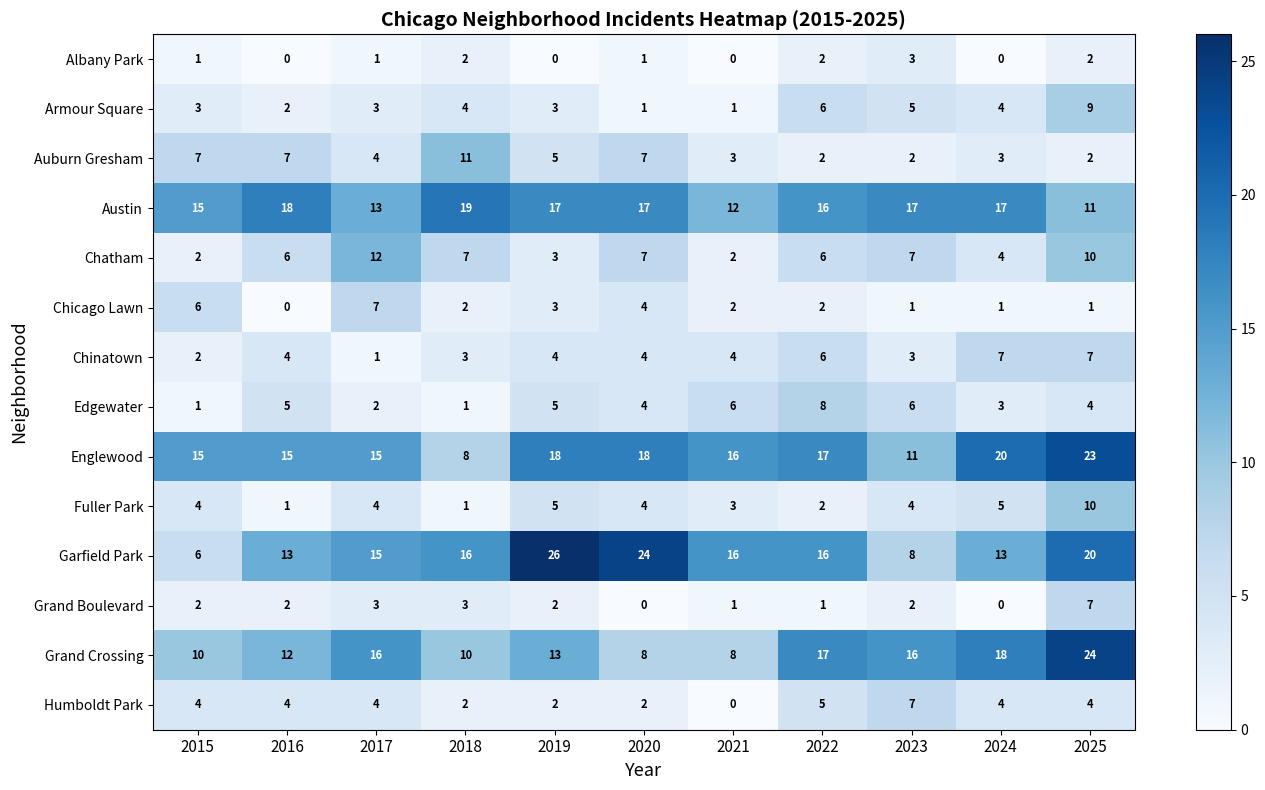

Count the number of categories in the chart.

11